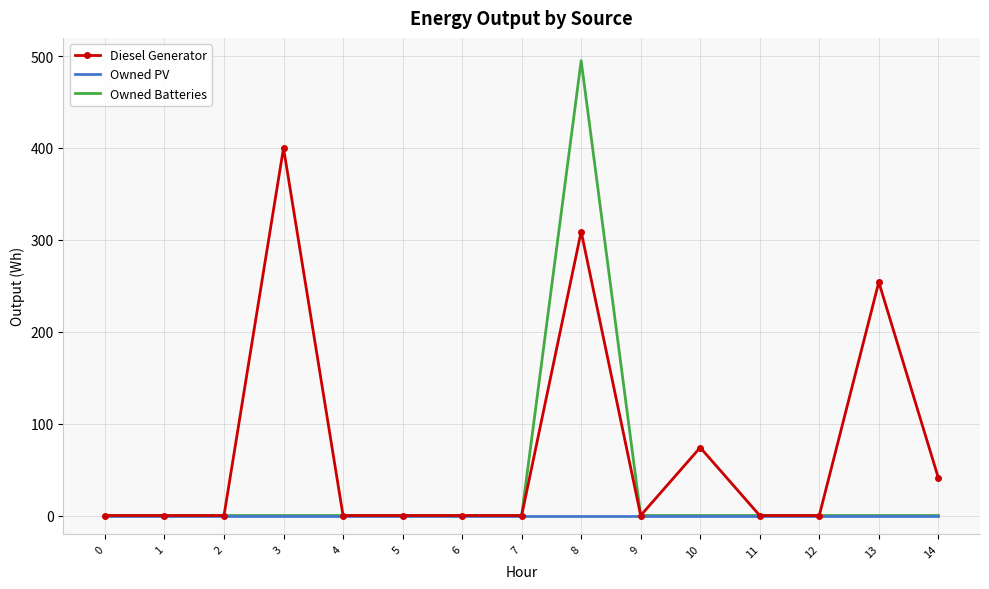

What is the difference between the maximum and second lowest values in the Owned Batteries series?

495